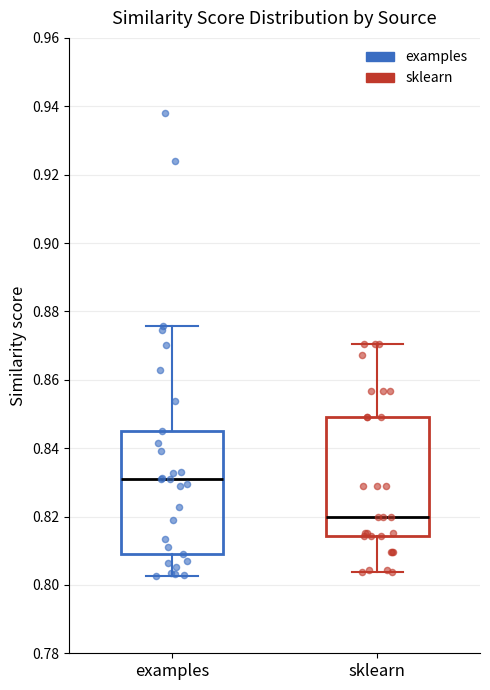

Reading left to right, read every box against the y-axis: the position of its median line, the range the box covers, and the ends of its whiskers. The values are not printed on the chart, so give them approximately, as read against the axis.

examples: median 0.832, box 0.808 to 0.846, whiskers 0.802 to 0.876
sklearn: median 0.820, box 0.814 to 0.850, whiskers 0.804 to 0.870